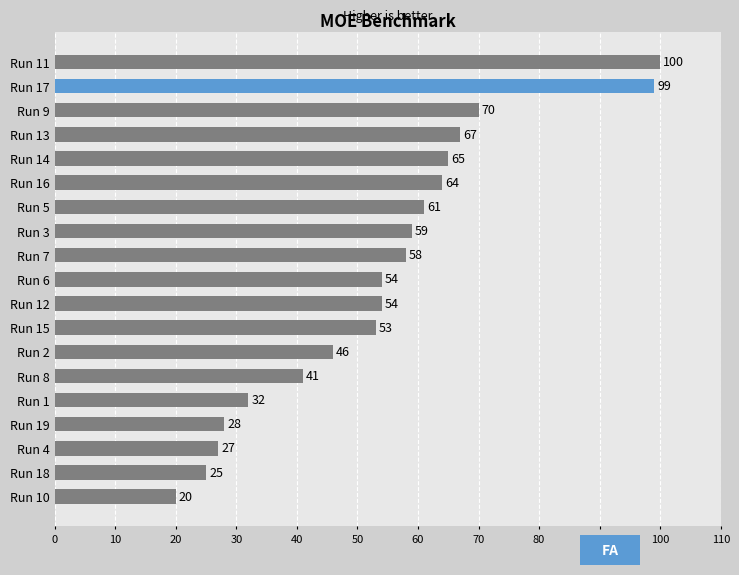

Reading bottom to top, extract all data points from this chart.

20	25	27	28	32	41	46	53	54	54	58	59	61	64	65	67	70	99	100